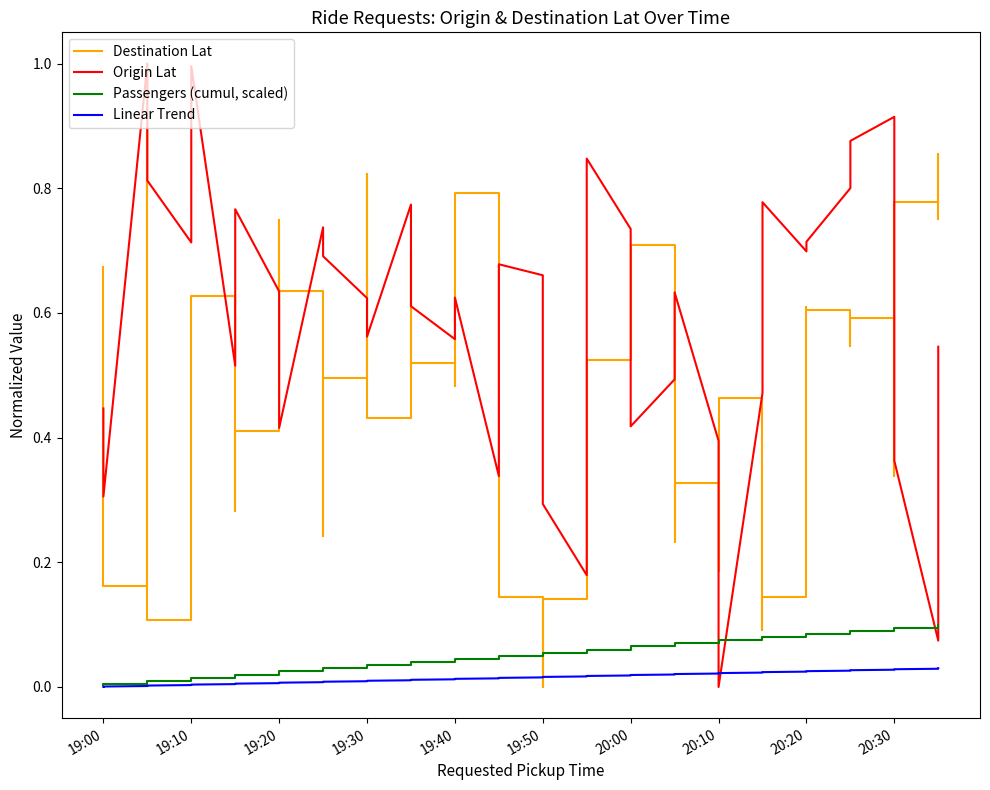

What are all the series names shown in the legend?

Destination Lat, Origin Lat, Passengers (cumul, scaled), Linear Trend